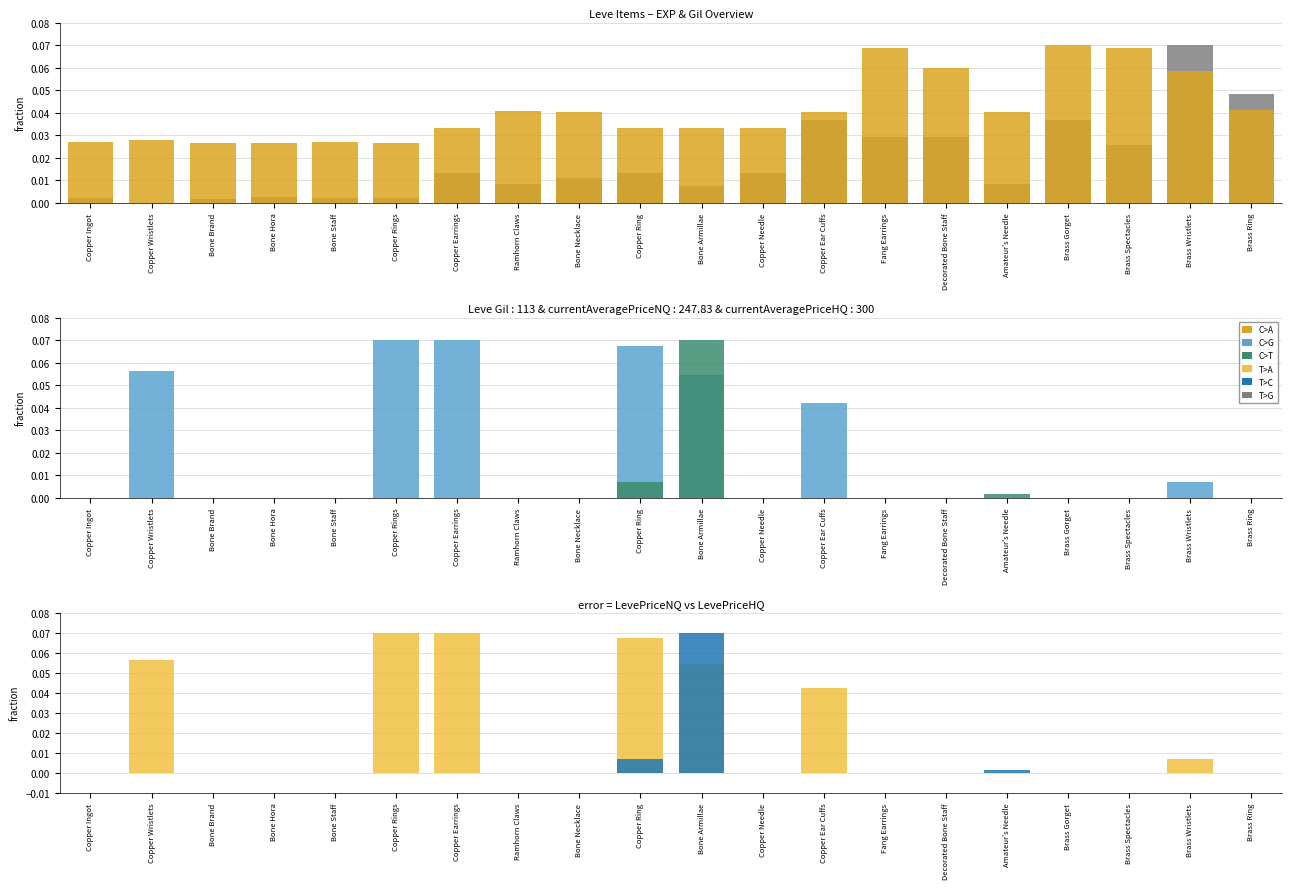

The Leve Gil series shows 0.0 at Copper Rings. True or false?

False